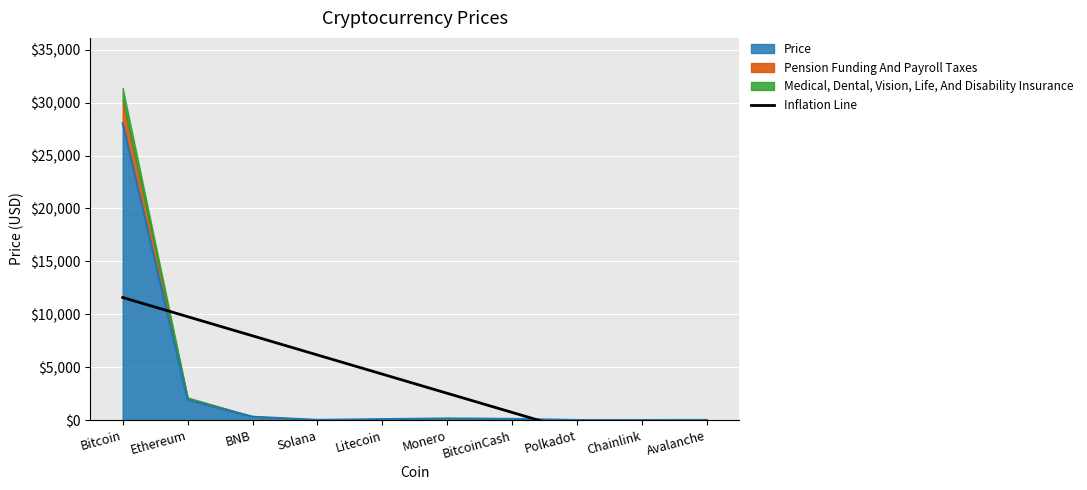

True or false: Price has a value of 1909.8 at Ethereum.

True